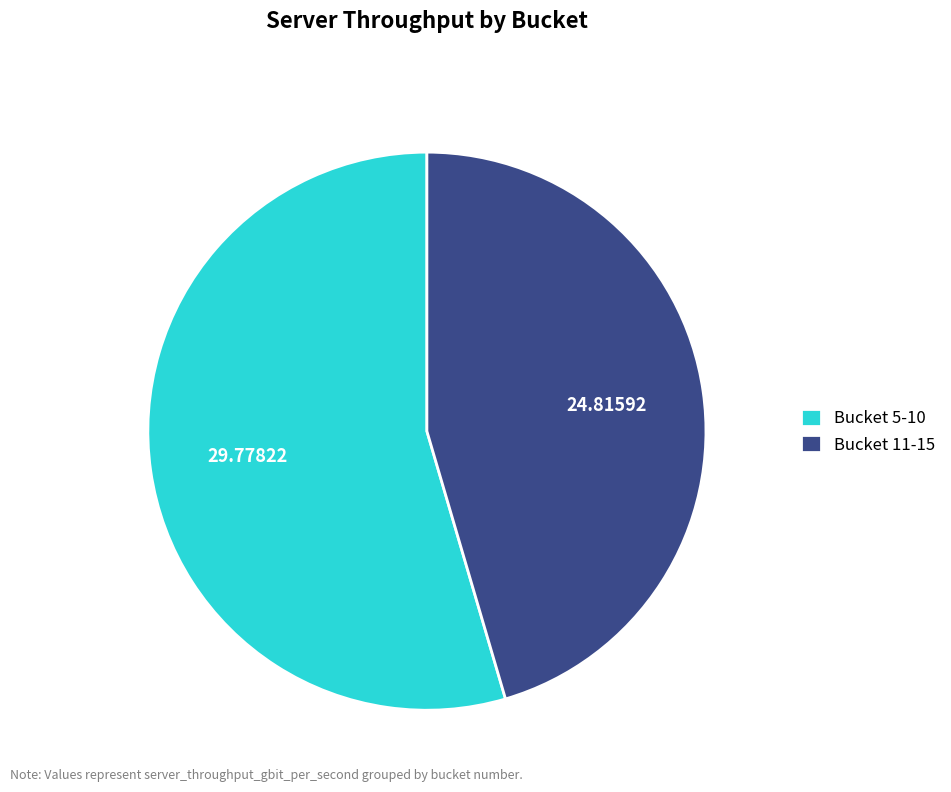

Approximately how many times larger is the value at Bucket 5-10 compared to Bucket 11-15?

1.2